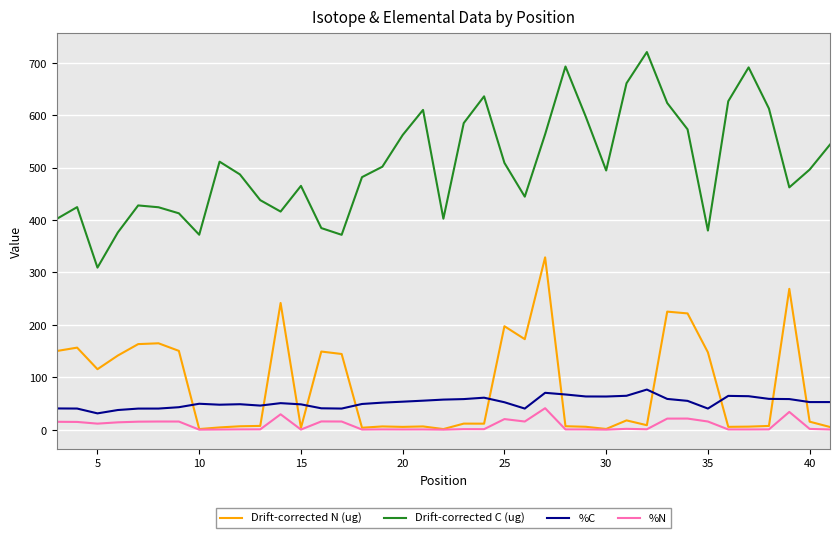

Rank the series by their maximum value, from highest to lowest.

Drift-corrected C (ug), Drift-corrected N (ug), %C, %N